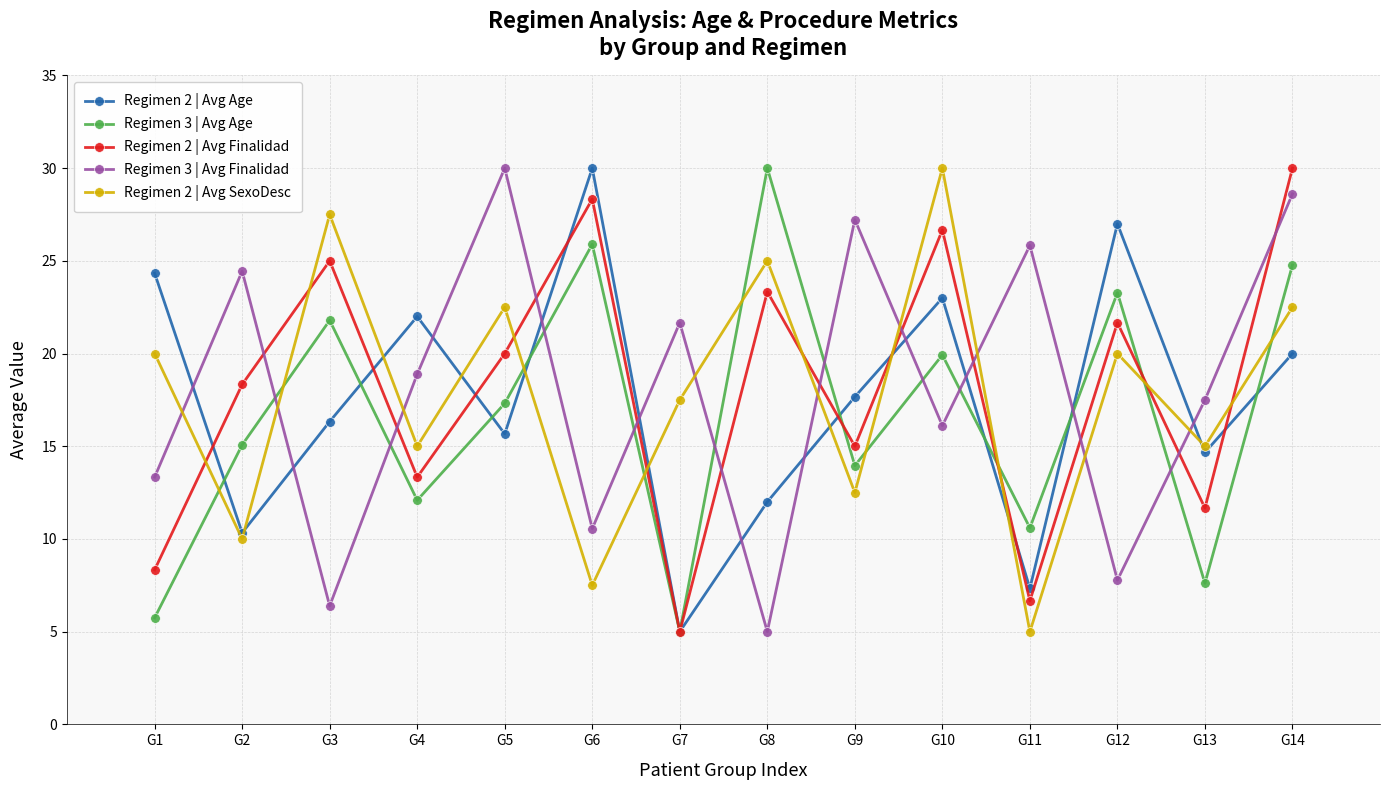

What is the smallest value displayed?

5.0